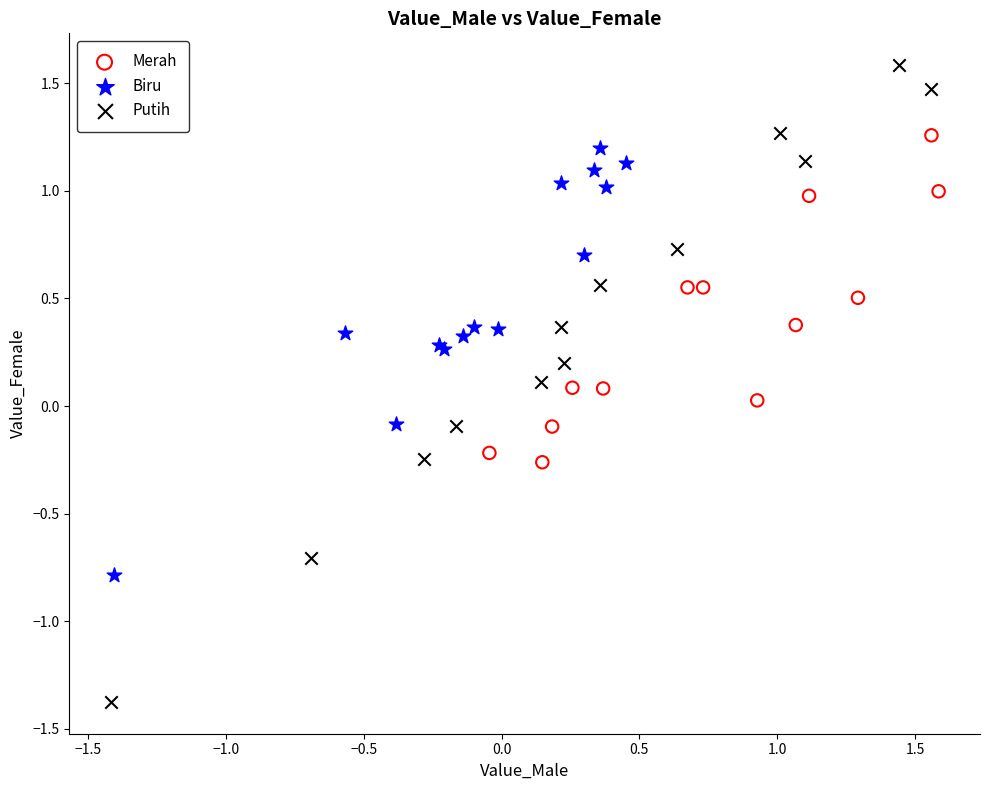

Which series contains the lowest Y value?

Putih